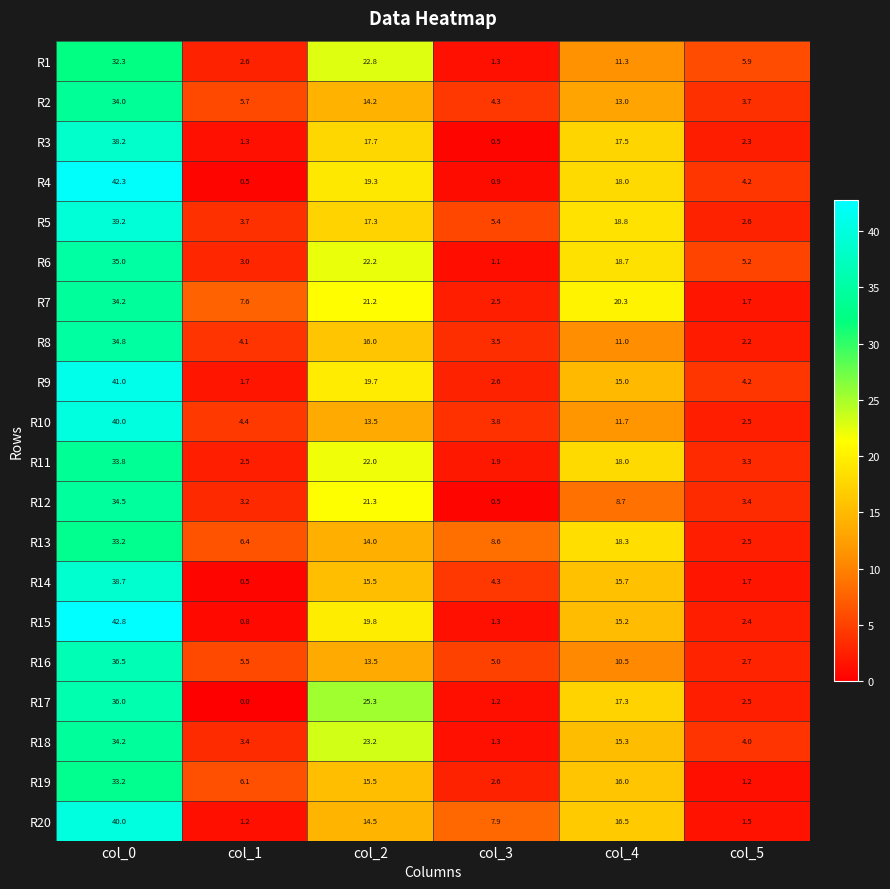

True or false: R14 has a value of 38.7 at col_0.

True